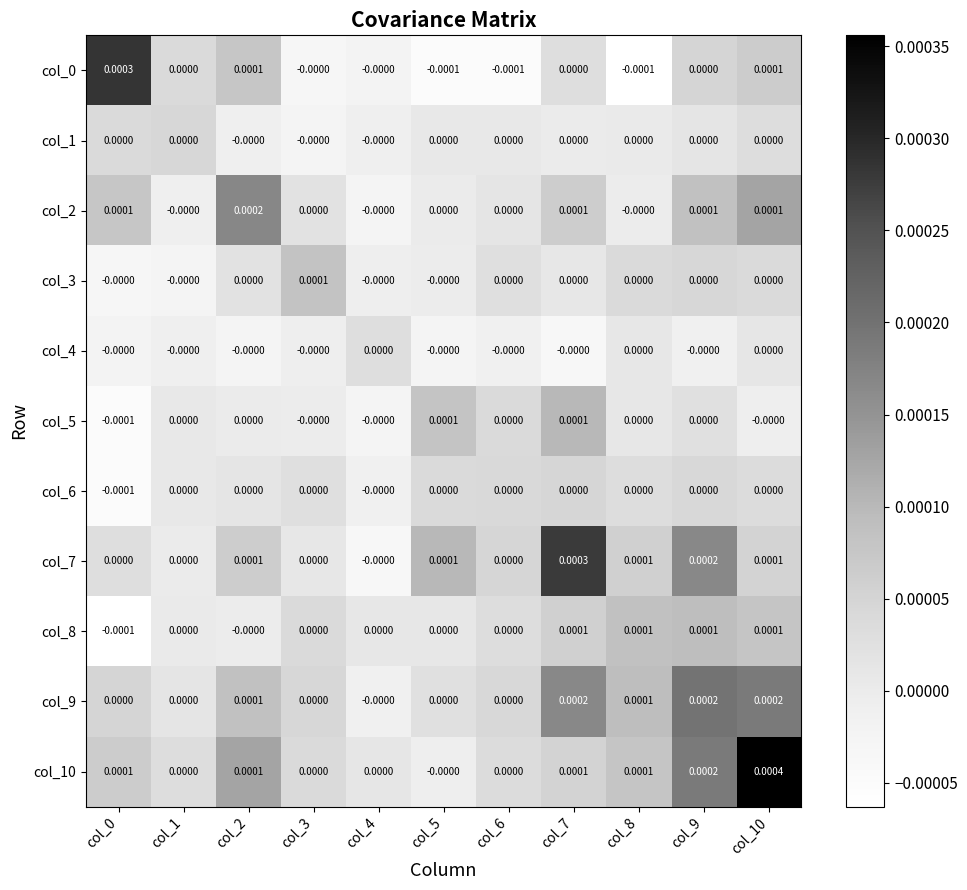

Which series changed the most between col_5 and col_7?

col_7